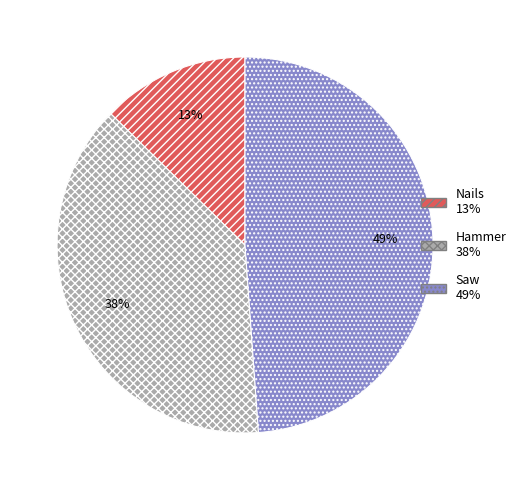

Is Nails the majority of the pie?

No